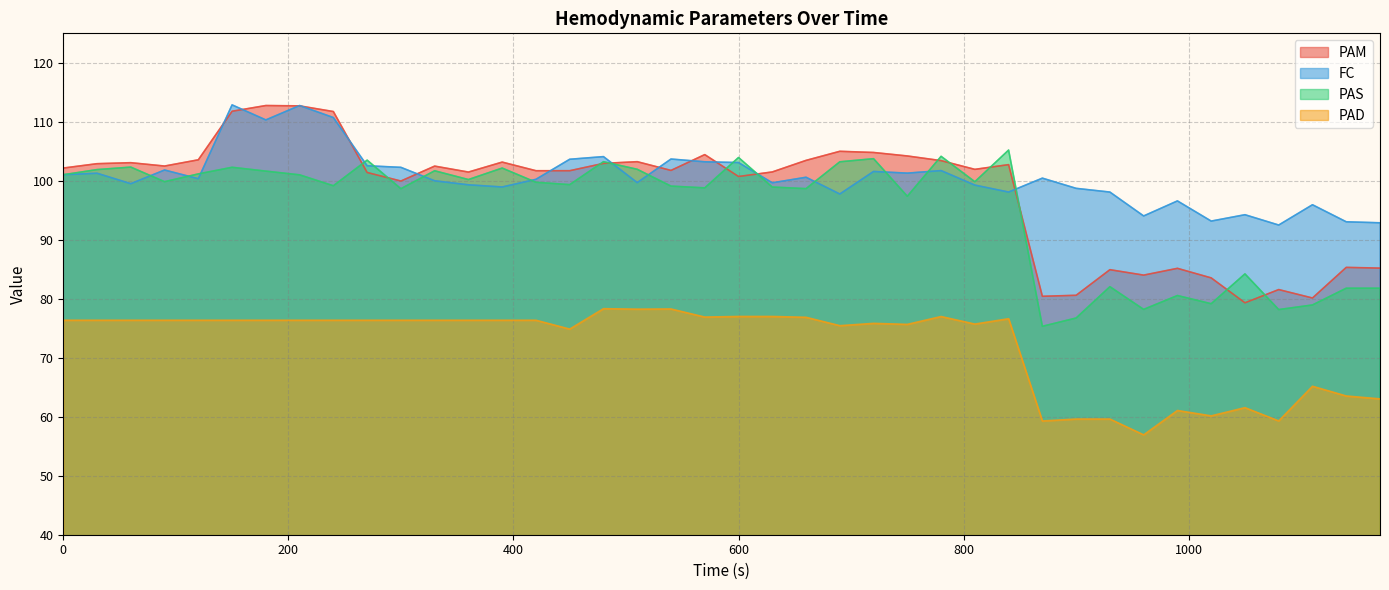

What is the sum of all PAD values?

2888.3